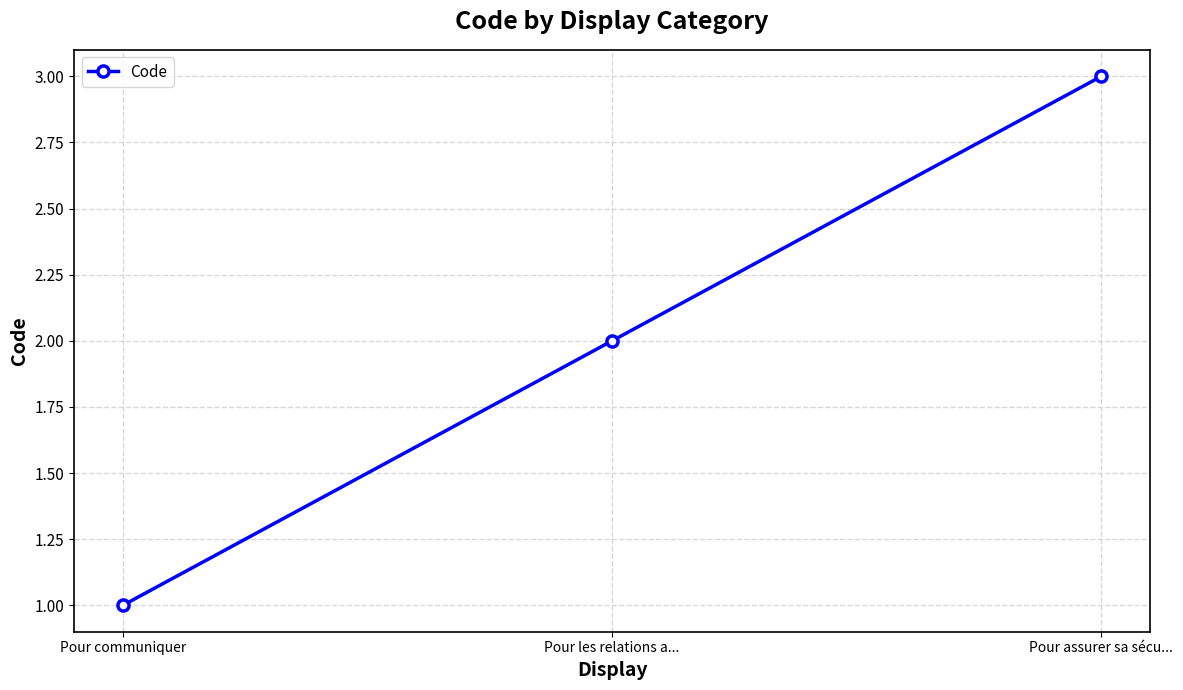

Approximately how many times larger is the value at Pour assurer sa sécu... compared to Pour communiquer?

3.0